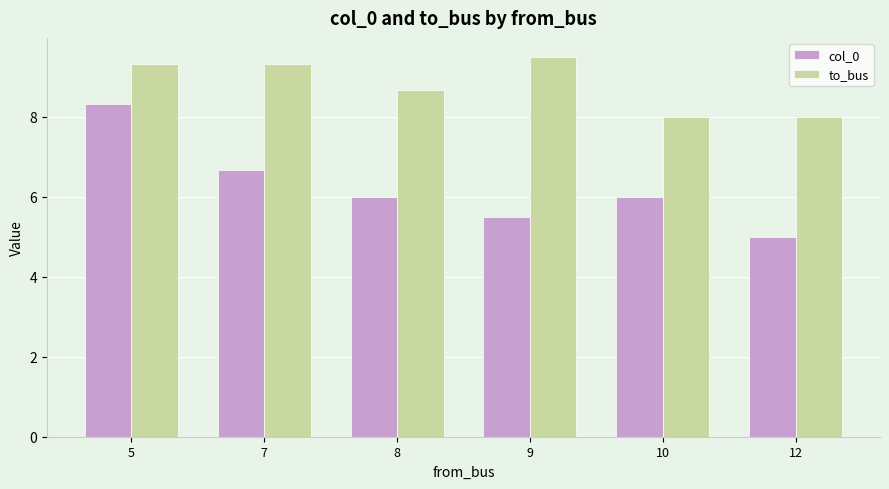

Which series has the largest total across all categories?

to_bus